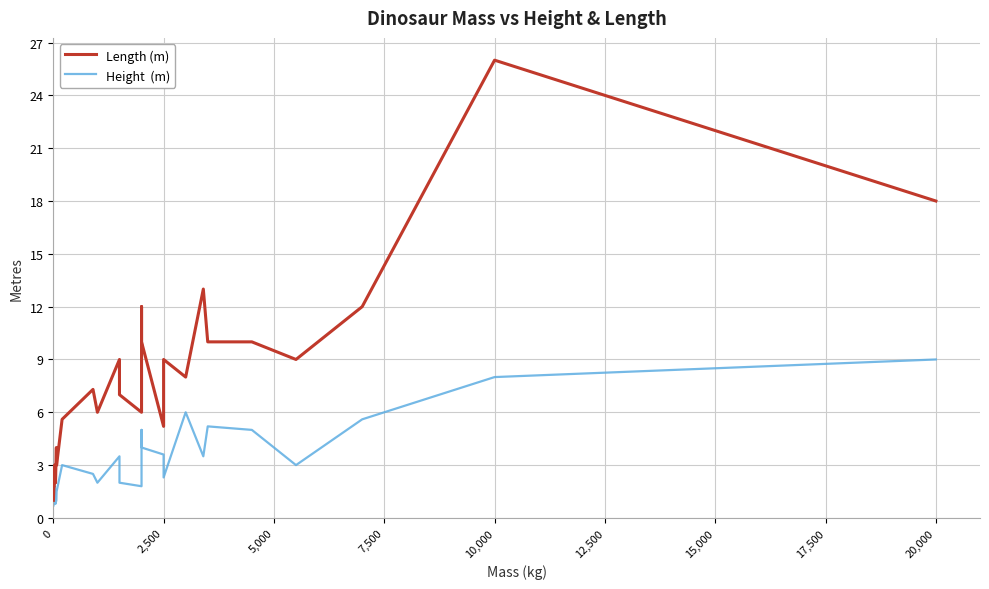

The value of Height  (m) at 2,500 is 1.2. True or false?

False